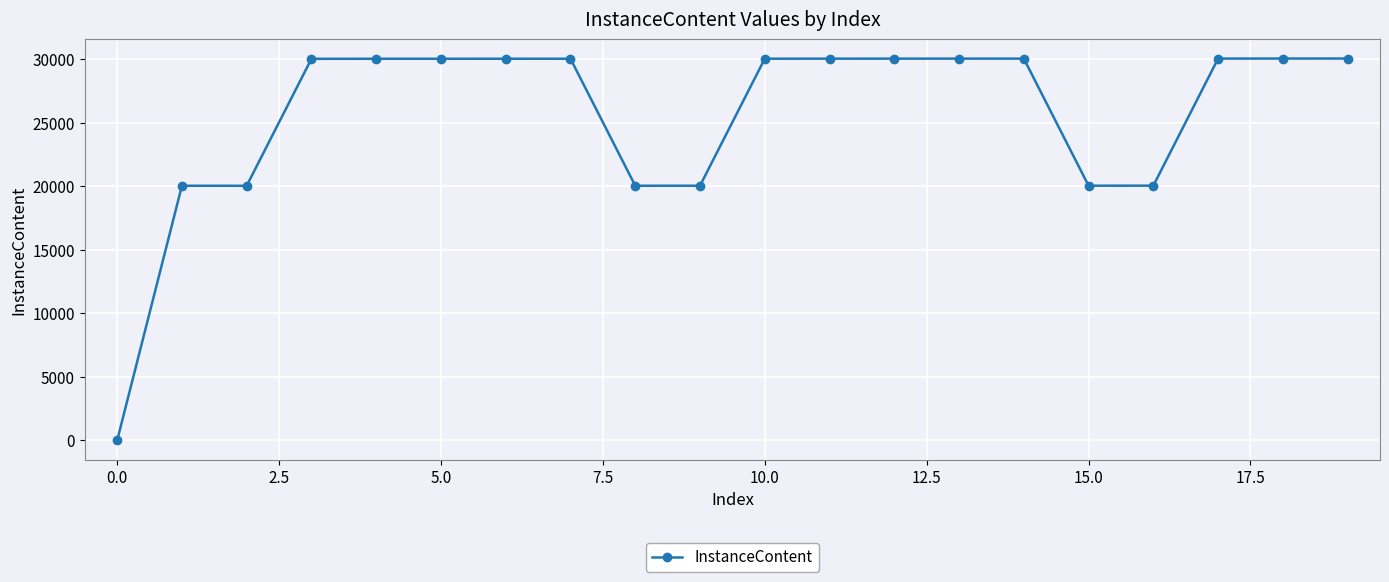

Does the chart have visible grid lines?

Yes